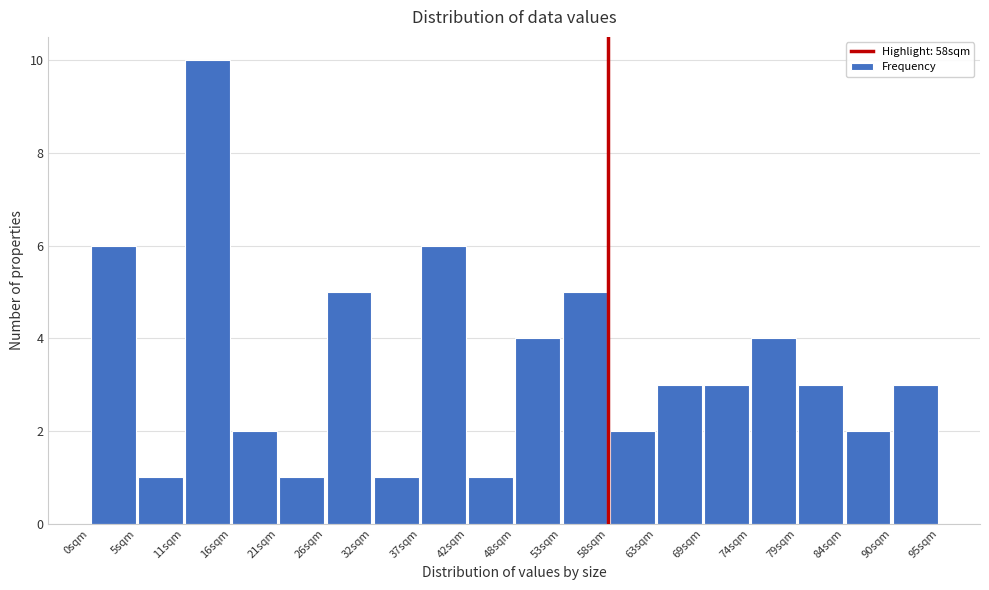

Which range on the x-axis has the tallest bar?

11 to 16